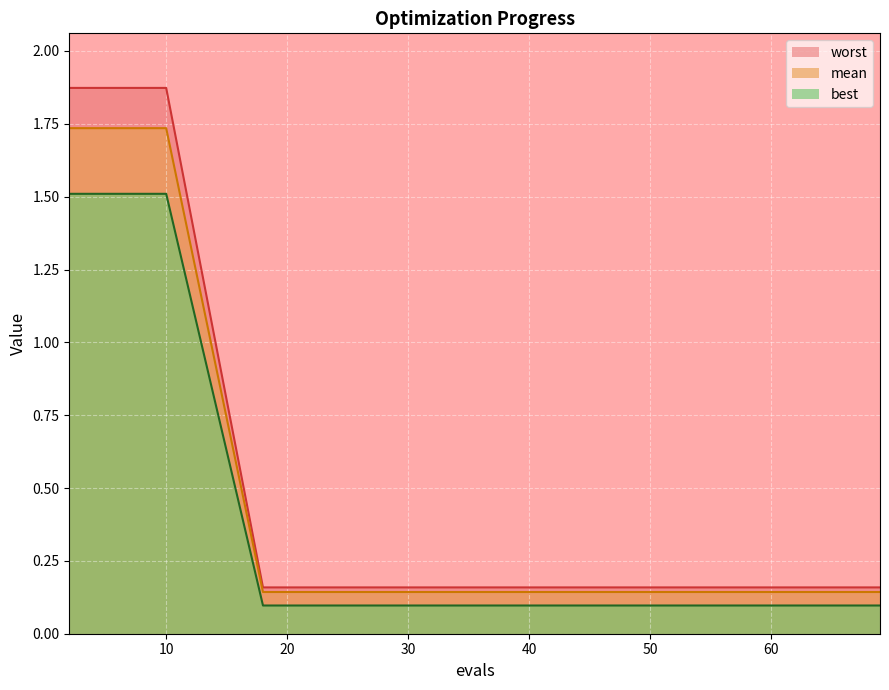

At how many categories does at least one series exceed 0?

20